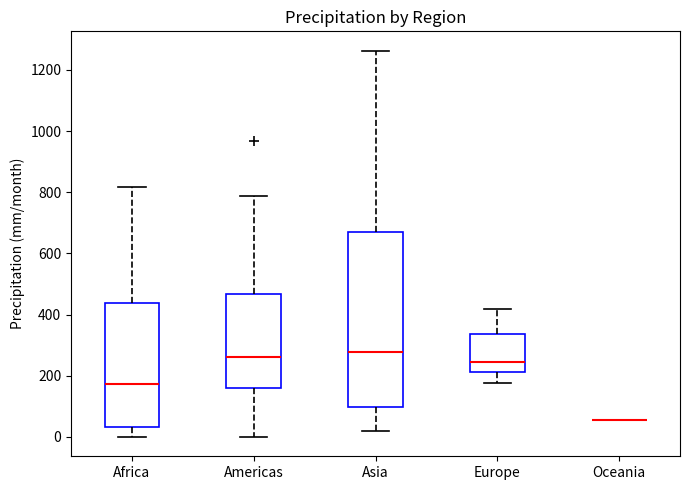

Reading left to right, read every box against the y-axis: the position of its median line, the range the box covers, and the ends of its whiskers. The values are not printed on the chart, so give them approximately, as read against the axis.

Africa: median 180, box 40 to 440, whiskers 0 to 820
Americas: median 260, box 160 to 460, whiskers 0 to 780
Asia: median 280, box 100 to 680, whiskers 20 to 1260
Europe: median 240, box 220 to 340, whiskers 180 to 420
Oceania: box collapsed to a line at 60, whiskers 60 to 60